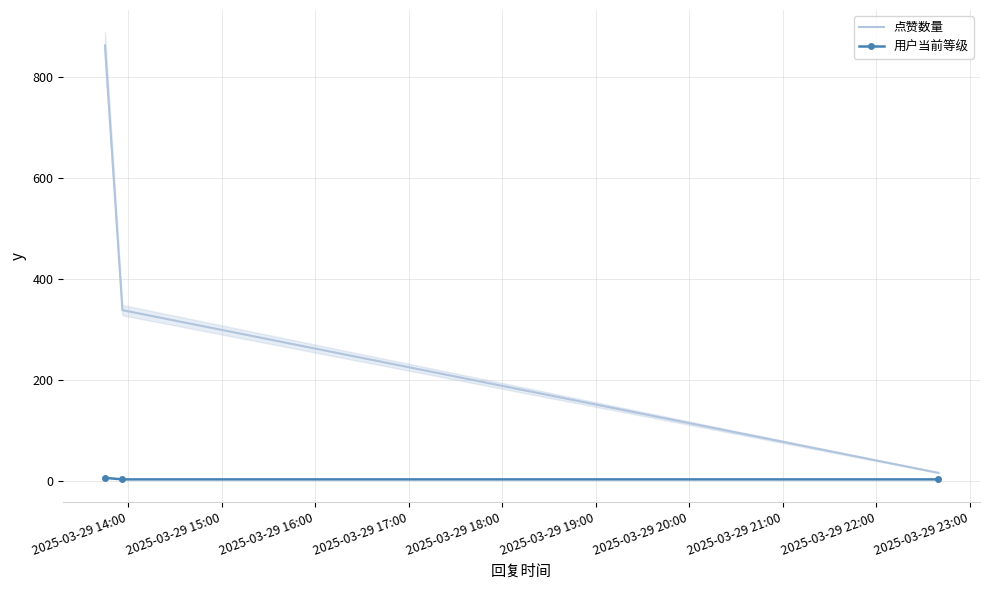

Is the value of 点赞数量 at 2025-03-29 16:00 greater than the value of 用户当前等级 at 2025-03-29 14:00?

Yes